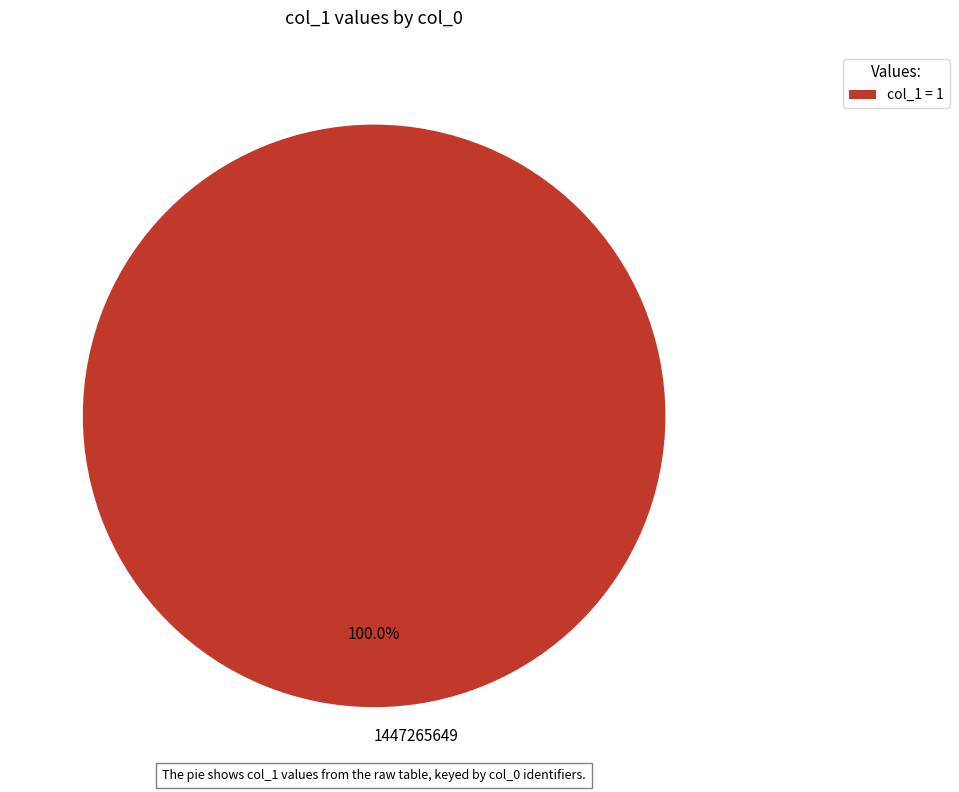

Does 1447265649 represent more than half of the total?

Yes